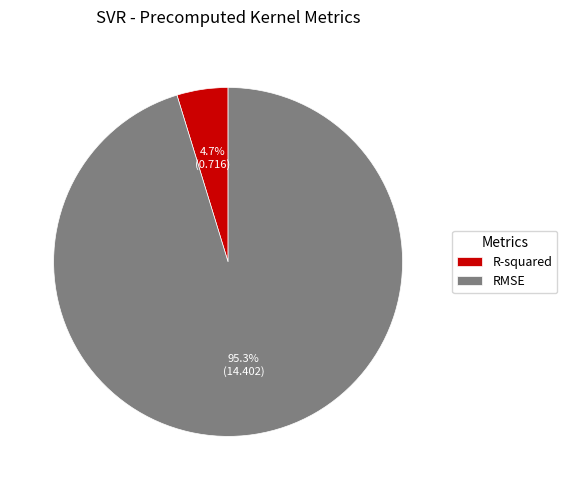

Rank the categories by value from lowest to highest.

R-squared, RMSE